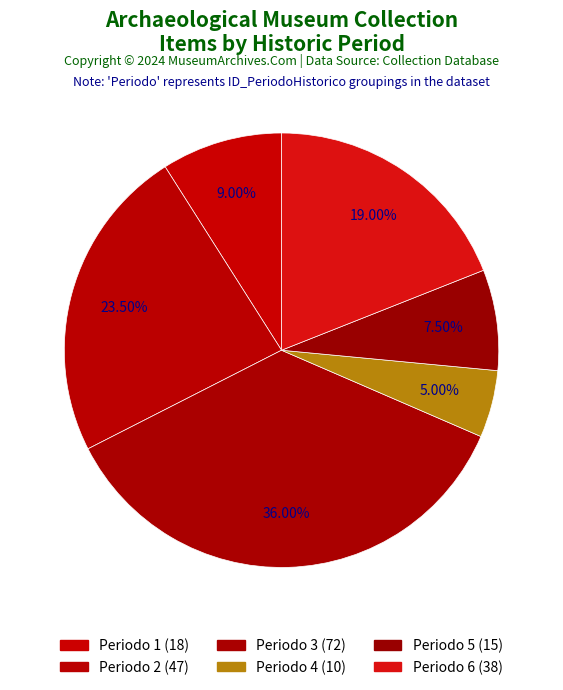

Count the number of slices in the pie.

6